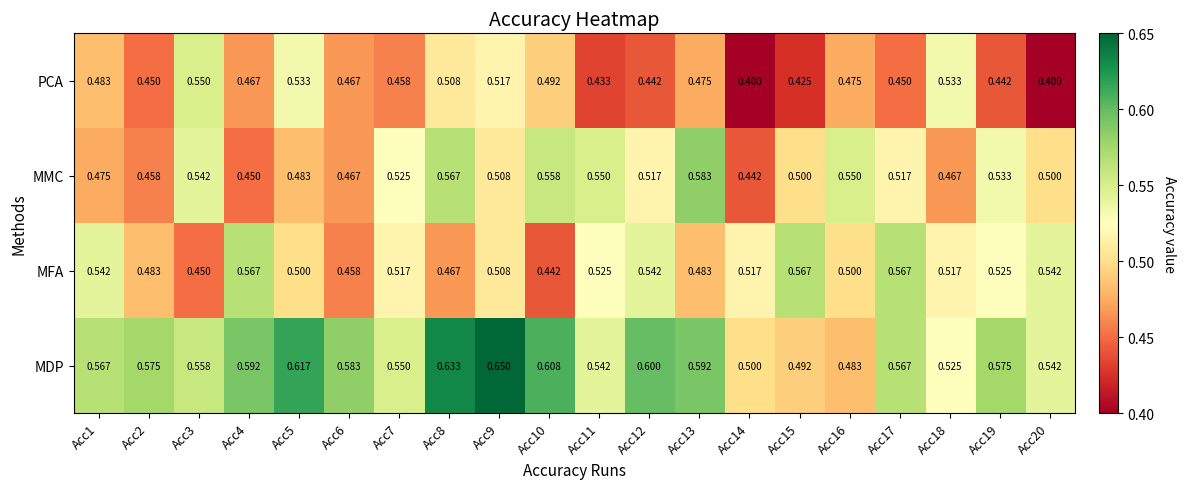

Which series has the largest total across all categories?

MDP